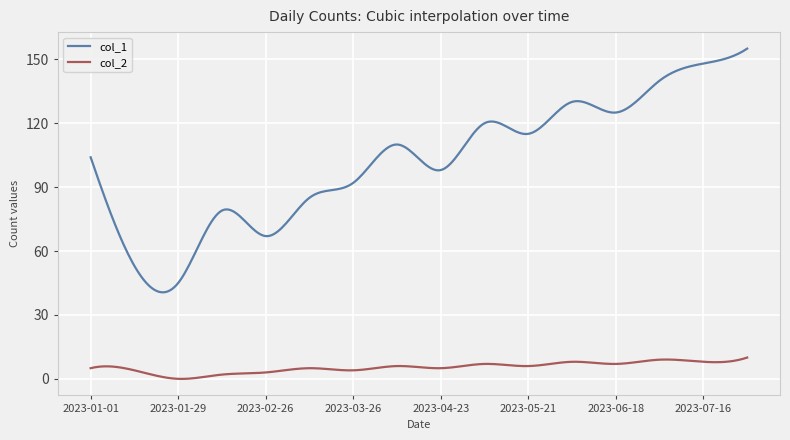

At how many categories does at least one series exceed 55?

14